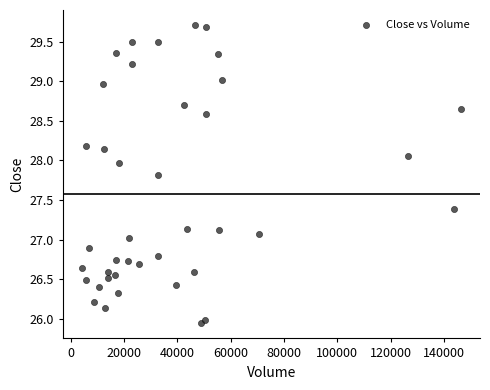

What is the range of X values (max minus min)?

142205.0